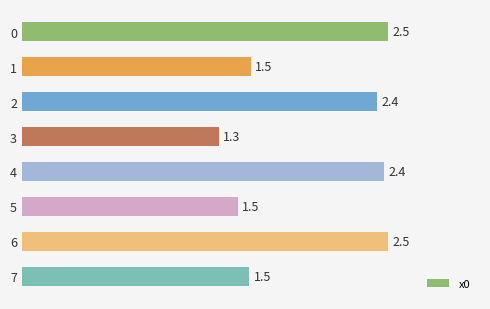

What is the value of the 5th bar from the top?

2.4